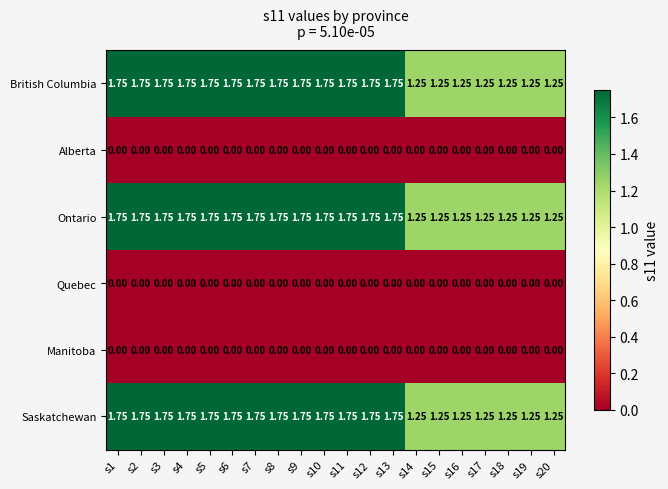

What is the difference between the highest and lowest values at s3?

1.8